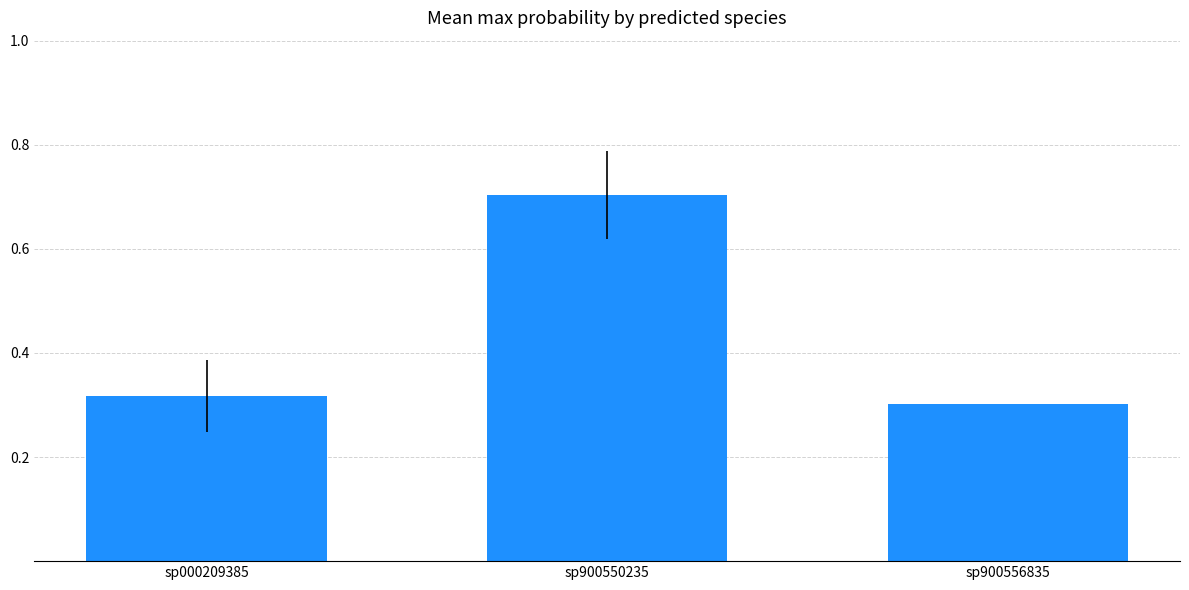

Which label corresponds to the largest value in the chart?

sp900550235